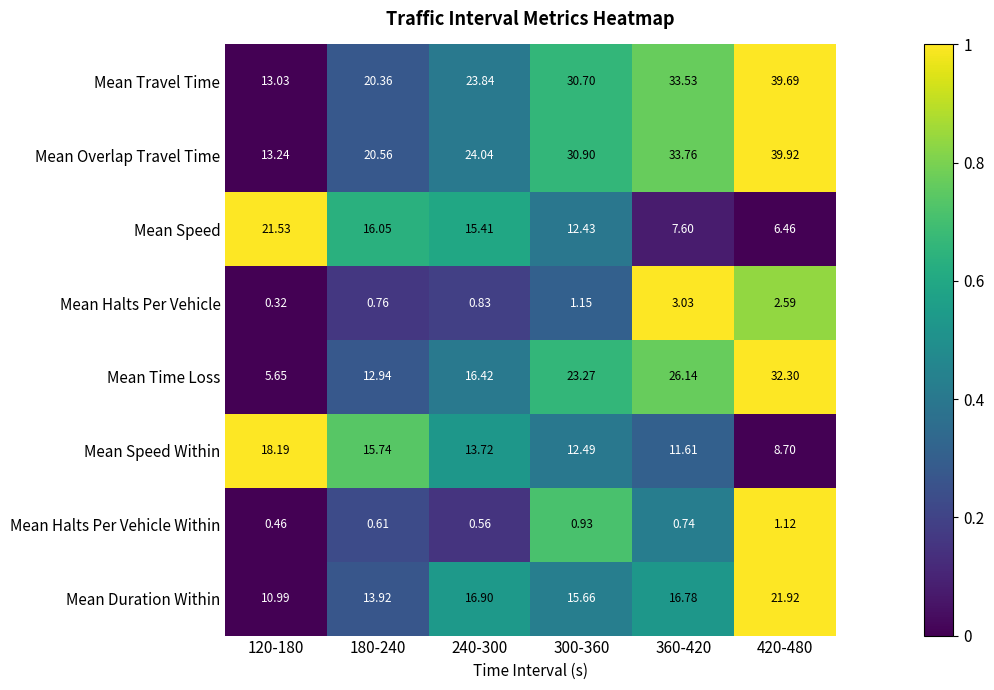

Which series has the largest range (max minus min)?

Mean Overlap Travel Time